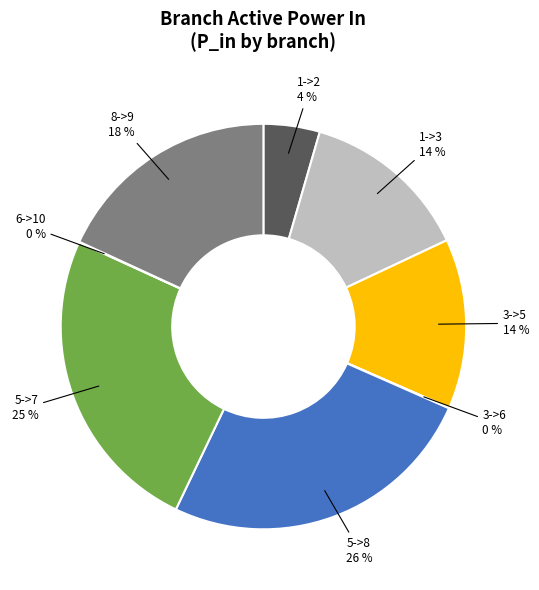

Is it true that 5->7 is 25% of the pie?

True